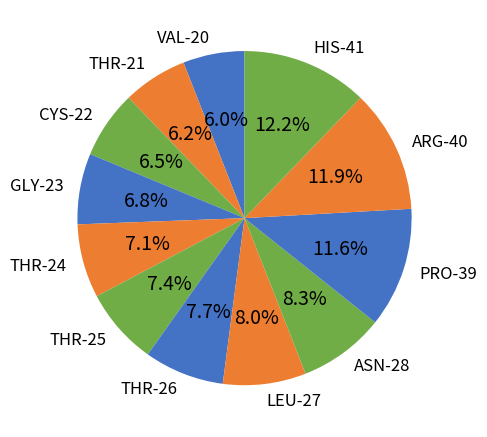

What percentage is NOT represented by VAL-20?

94.0%